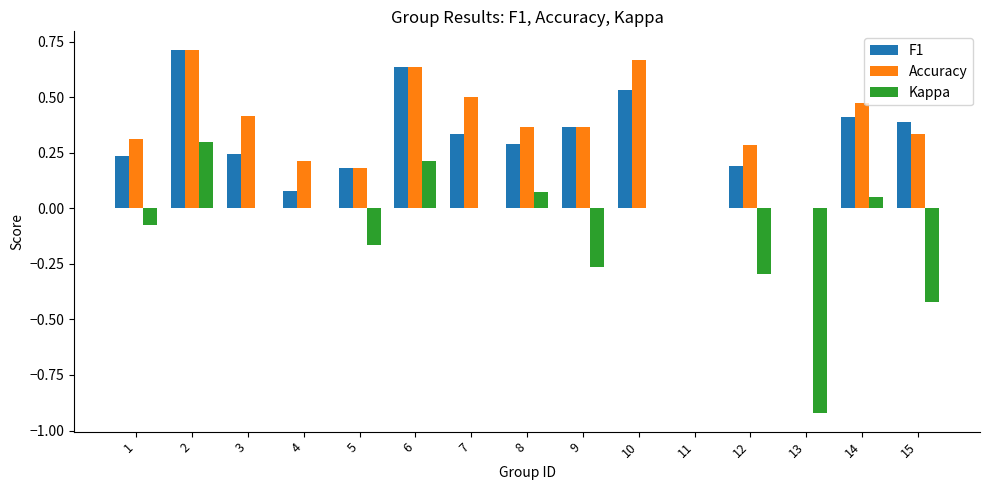

True or false: Accuracy has a value of 0.7 at 2.

True